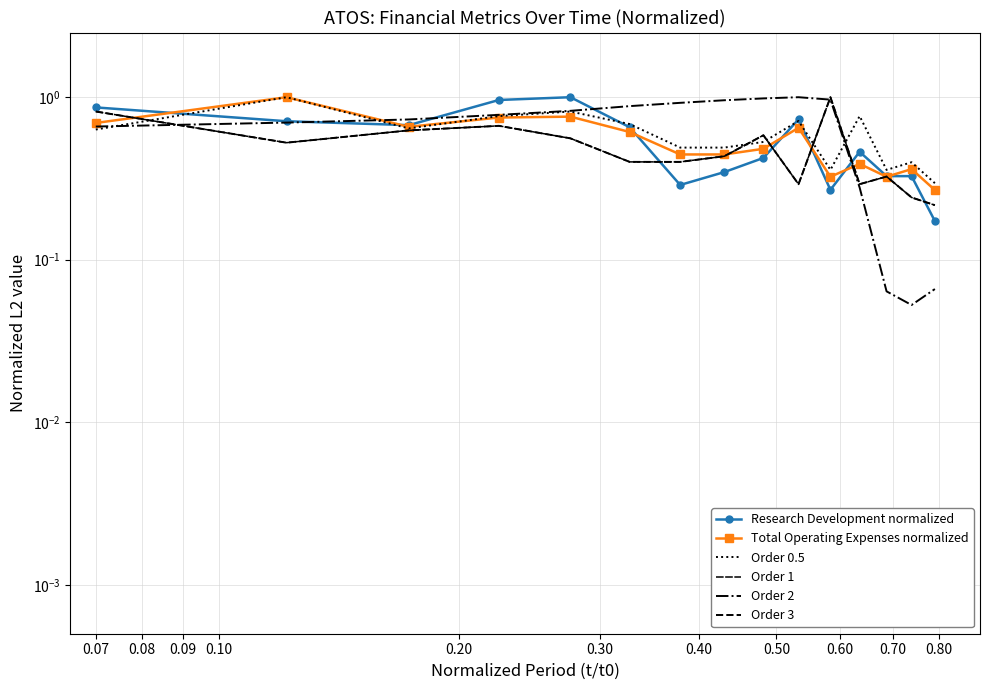

At which category is the sum across all series the highest?

0.10